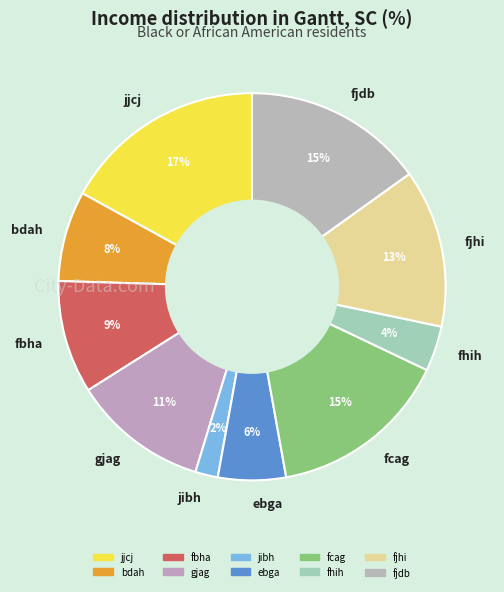

Is it true that bdah is 8% of the pie?

True